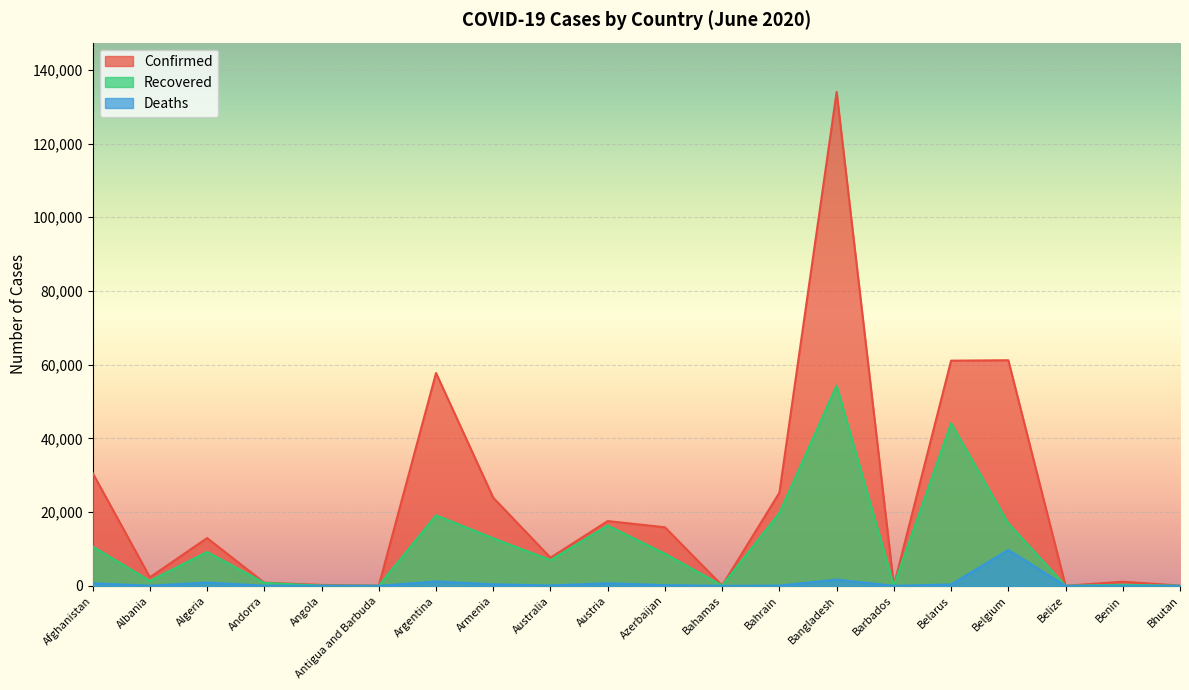

What is the difference between the Deaths values at Antigua and Barbuda and Belarus?

374